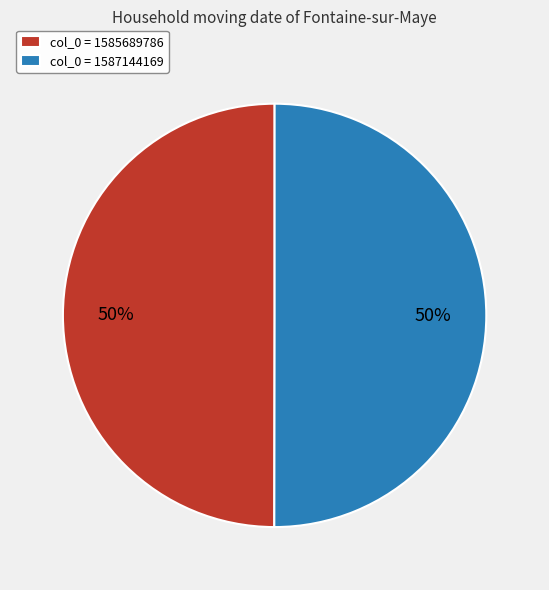

The col_0 = 1585689786 slice represents 50% of the pie. True or false?

True